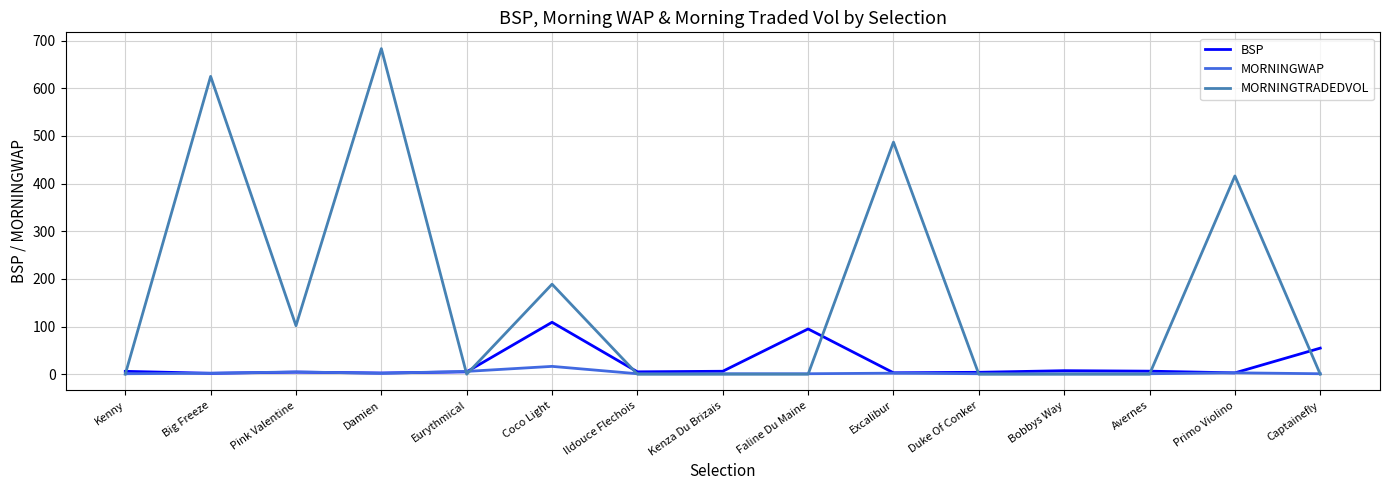

Rank the series by their maximum value, from highest to lowest.

MORNINGTRADEDVOL, BSP, MORNINGWAP